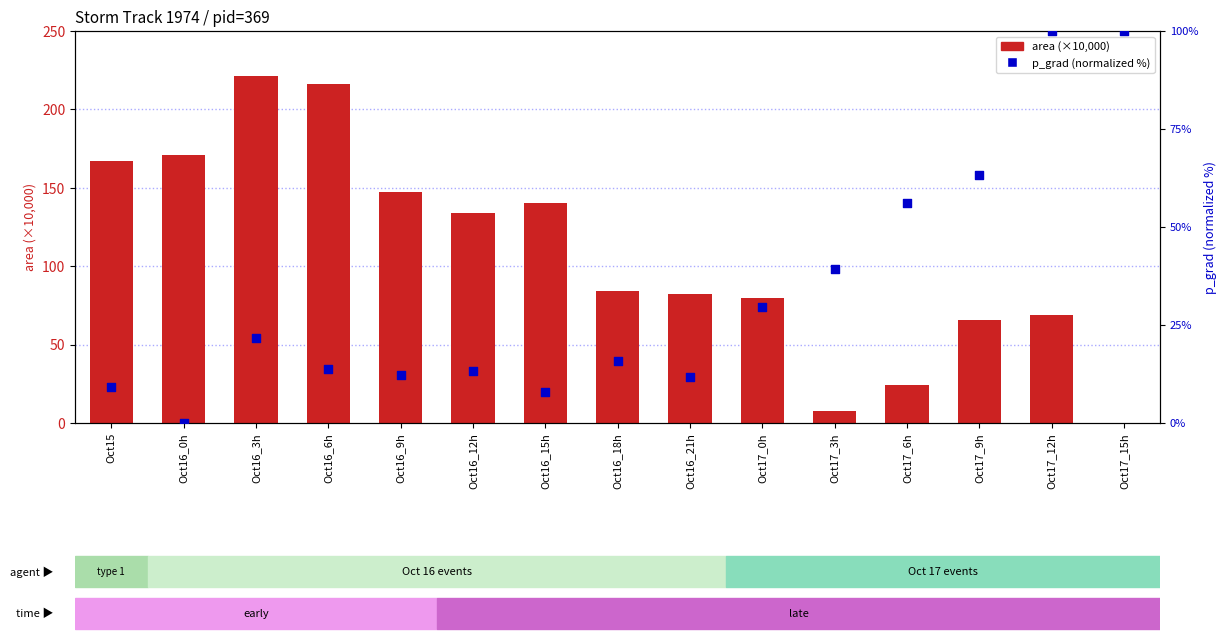

At which category is the sum across all series the highest?

Oct16_3h